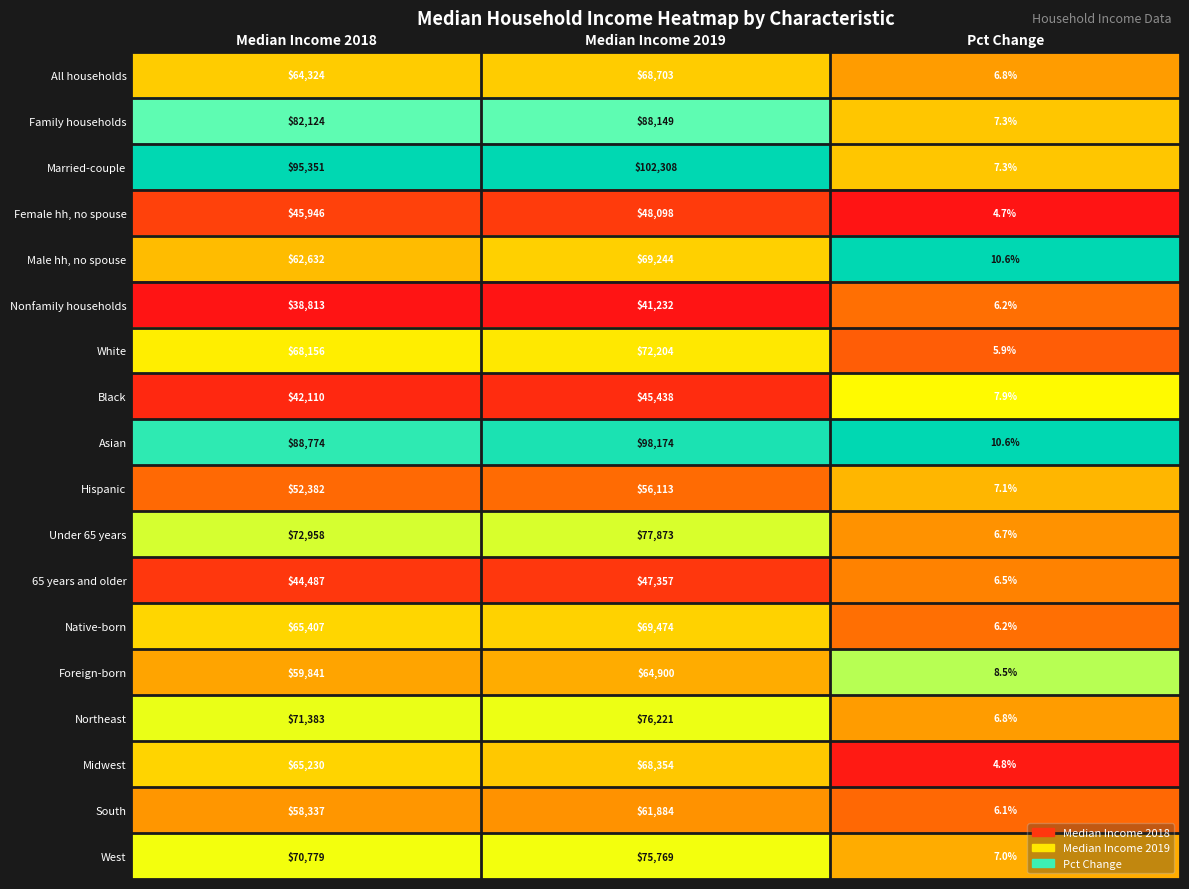

Rank the series by their maximum value, from highest to lowest.

Married-couple, Asian, Family households, Under 65 years, Northeast, West, White, Native-born, Male hh, no spouse, All households, Midwest, Foreign-born, South, Hispanic, Female hh, no spouse, 65 years and older, Black, Nonfamily households